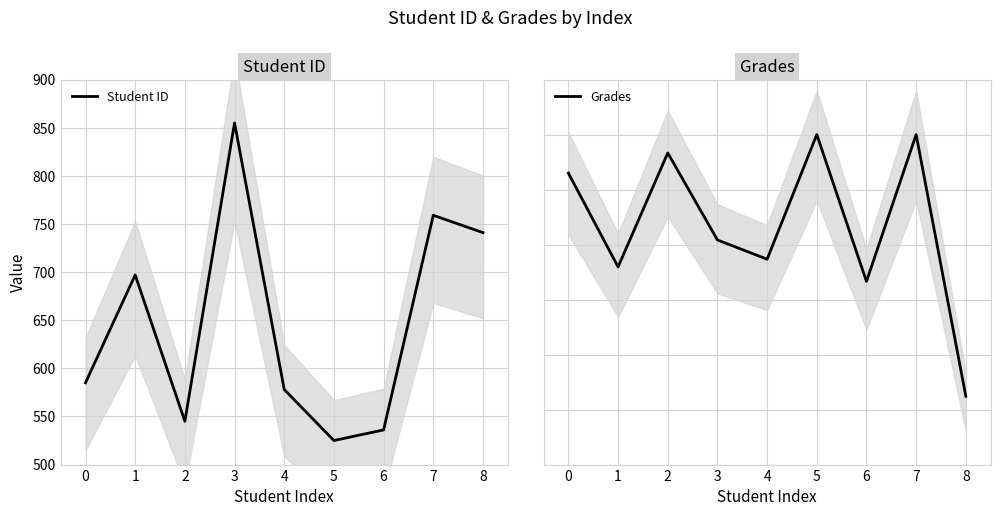

Reading right to left, transcribe all the data shown in this chart.

Student ID: 741.0	759.0	536.0	525.0	578.0	855.0	545.0	697.0	585.0
Grades: 52.4	100.0	73.3	100.0	77.3	80.8	96.7	75.9	93.0